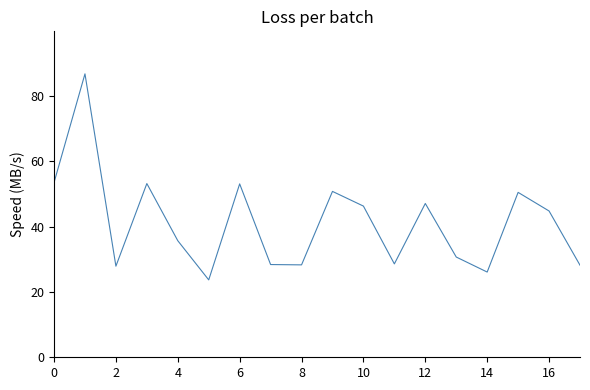

What is the difference between the maximum and minimum values?

63.1